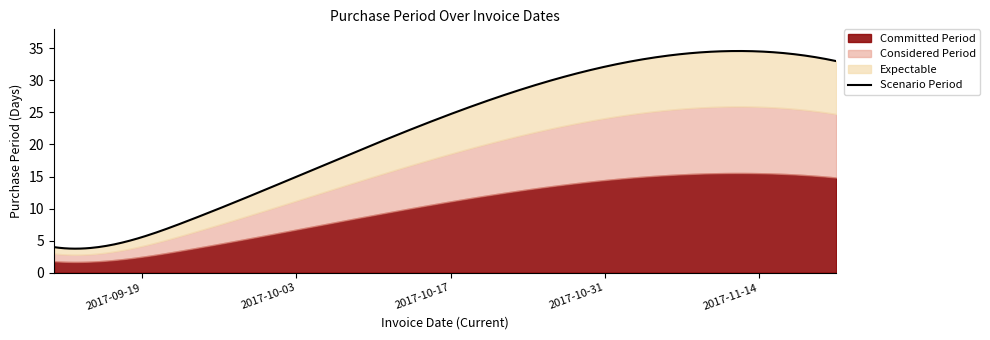

List the labels in order of value, smallest first.

2017-09-11, 2017-09-15, 2017-09-23, 2017-10-19, 2017-11-21